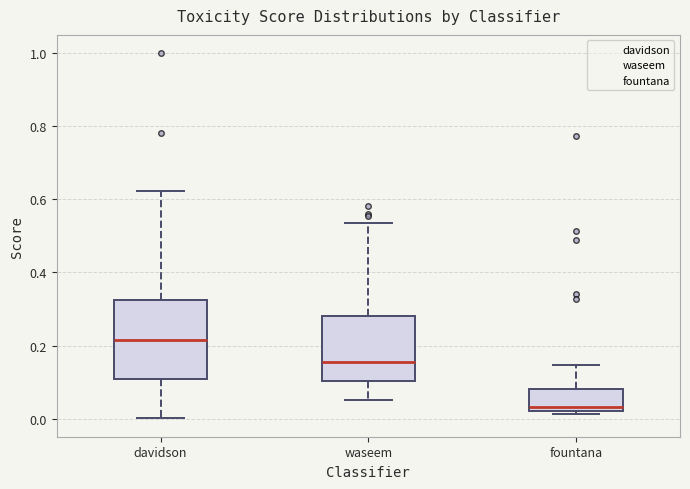

Where does the upper whisker of the box for fountana end on the y-axis? The values are not printed on the chart, so give them approximately, as read against the axis.

0.14